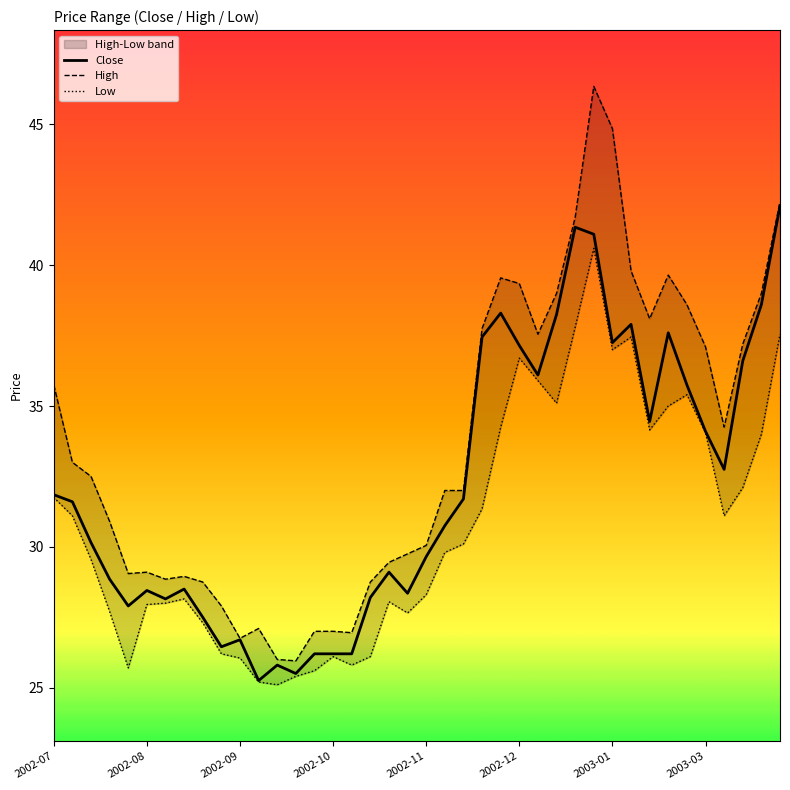

Is this an area chart (filled region under the line)?

No